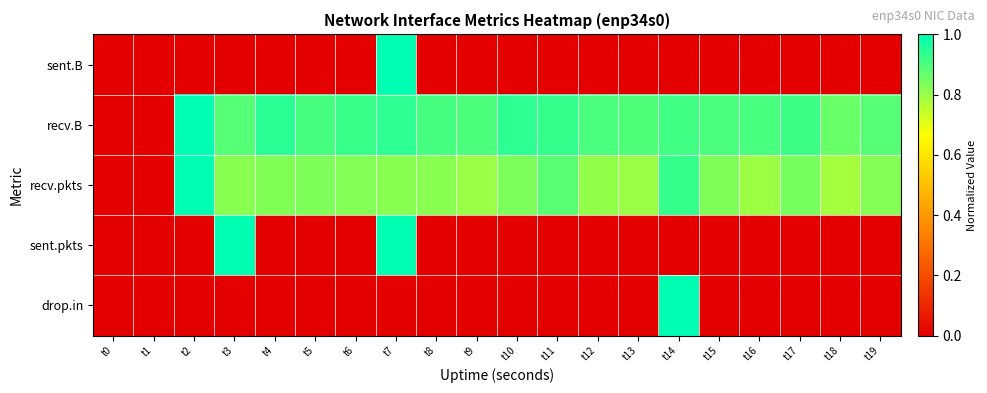

Reading left to right, extract all data points from this chart.

sent.B: t0=0.0	t1=0.0	t2=0.0	t3=0.0	t4=0.0	t5=0.0	t6=0.0	t7=1.0	t8=0.0	t9=0.0	t10=0.0	t11=0.0	t12=0.0	t13=0.0	t14=0.0	t15=0.0	t16=0.0	t17=0.0	t18=0.0	t19=0.0
recv.B: t0=0.0	t1=0.0	t2=1.0	t3=0.9	t4=0.9	t5=0.9	t6=0.9	t7=0.9	t8=0.9	t9=0.9	t10=0.9	t11=0.9	t12=0.9	t13=0.9	t14=0.9	t15=0.9	t16=0.9	t17=0.9	t18=0.9	t19=0.9
recv.pkts: t0=0.0	t1=0.0	t2=1.0	t3=0.8	t4=0.8	t5=0.8	t6=0.8	t7=0.8	t8=0.8	t9=0.8	t10=0.8	t11=0.9	t12=0.8	t13=0.8	t14=0.9	t15=0.8	t16=0.8	t17=0.8	t18=0.8	t19=0.8
sent.pkts: t0=0.0	t1=0.0	t2=0.0	t3=1.0	t4=0.0	t5=0.0	t6=0.0	t7=1.0	t8=0.0	t9=0.0	t10=0.0	t11=0.0	t12=0.0	t13=0.0	t14=0.0	t15=0.0	t16=0.0	t17=0.0	t18=0.0	t19=0.0
drop.in: t0=0.0	t1=0.0	t2=0.0	t3=0.0	t4=0.0	t5=0.0	t6=0.0	t7=0.0	t8=0.0	t9=0.0	t10=0.0	t11=0.0	t12=0.0	t13=0.0	t14=1.0	t15=0.0	t16=0.0	t17=0.0	t18=0.0	t19=0.0